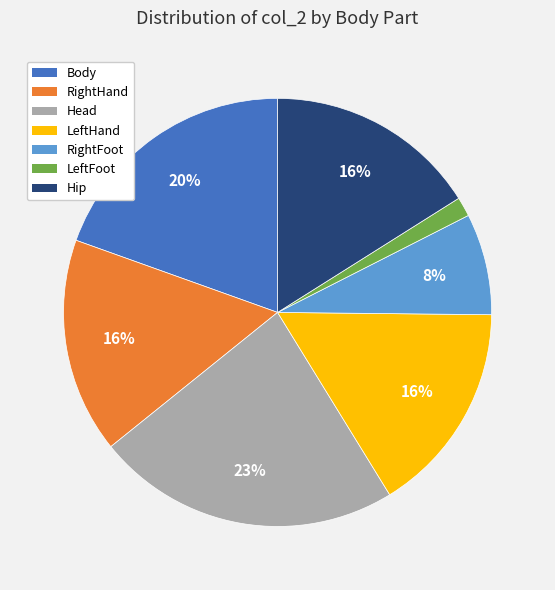

Which slice is the largest?

Head